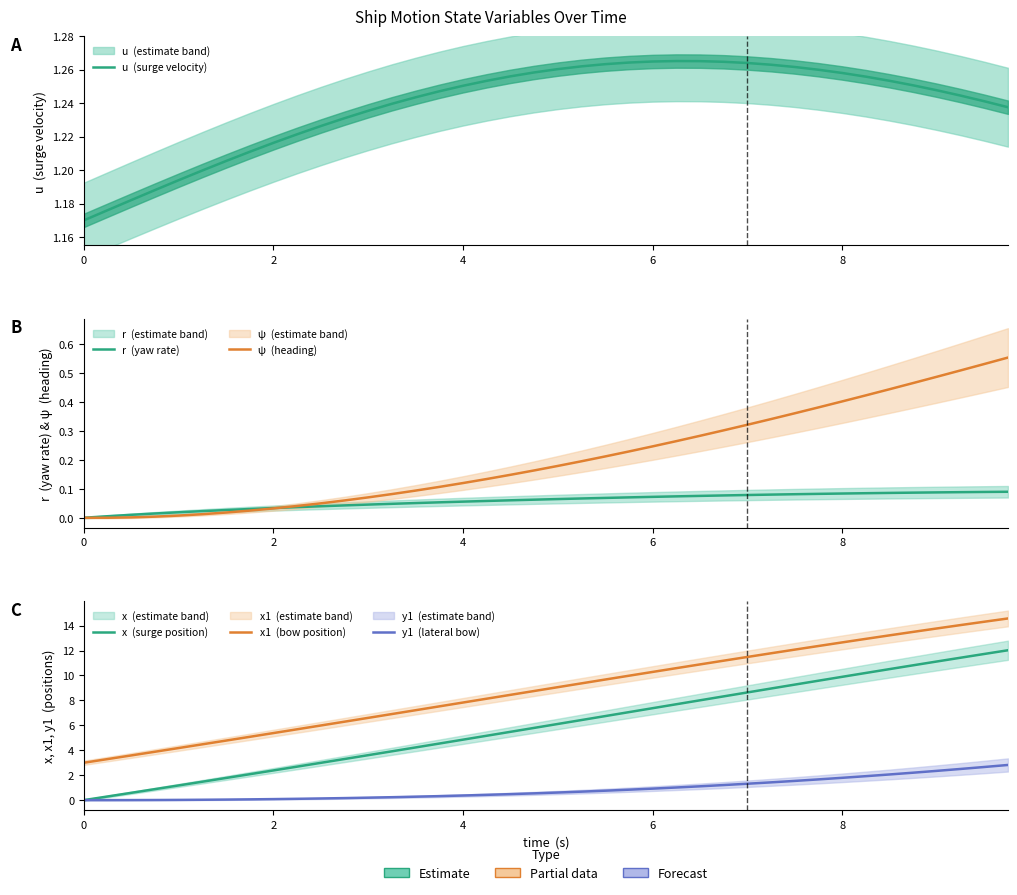

What is the approximate value of u  (surge velocity) at 8?

1.2